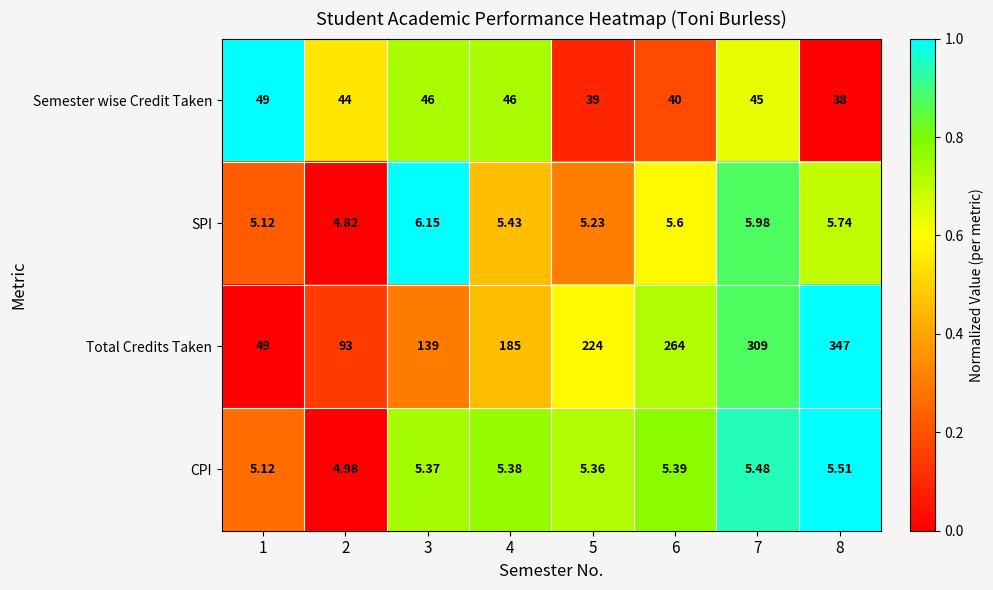

Rank the series at 6 from lowest to highest value.

CPI, SPI, Semester wise Credit Taken, Total Credits Taken